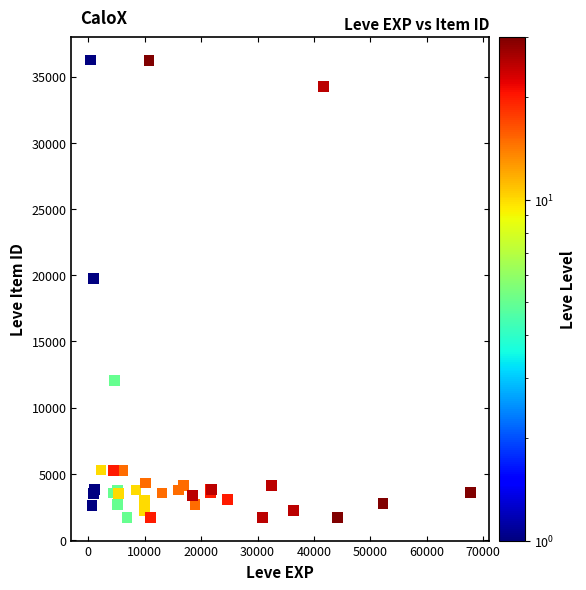

What Y value in the scatter plot is closest to 18967?

19744